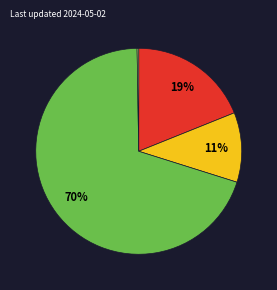

Is there any slice that represents more than half of the pie?

Yes